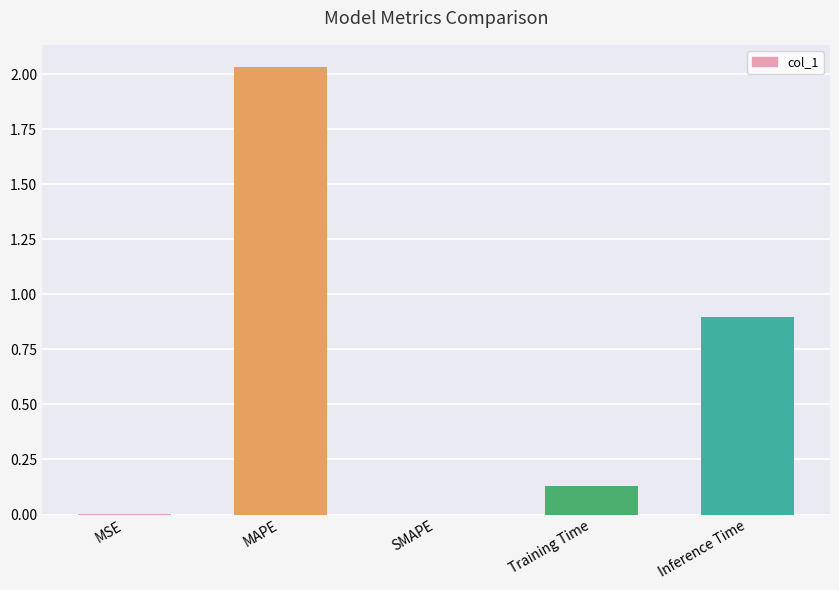

Does the chart contain stacked bars?

No